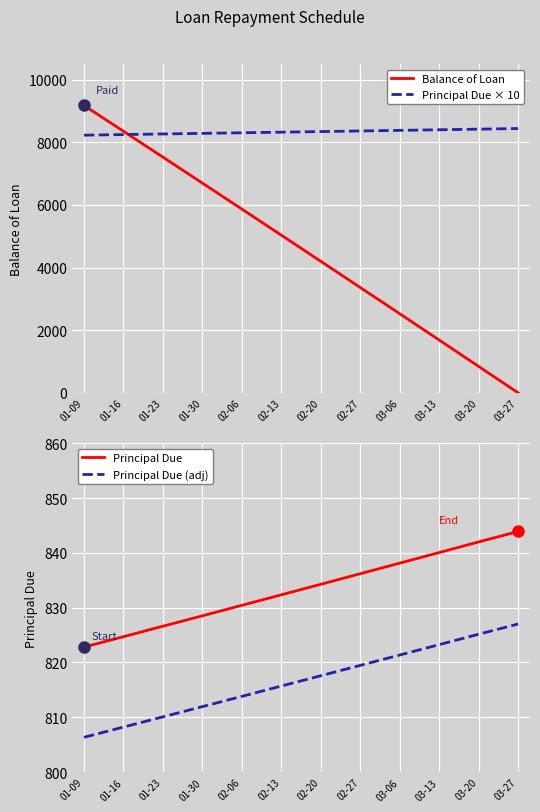

True or false: Principal Due × 10 and Principal Due (adj) intersect in this chart.

False